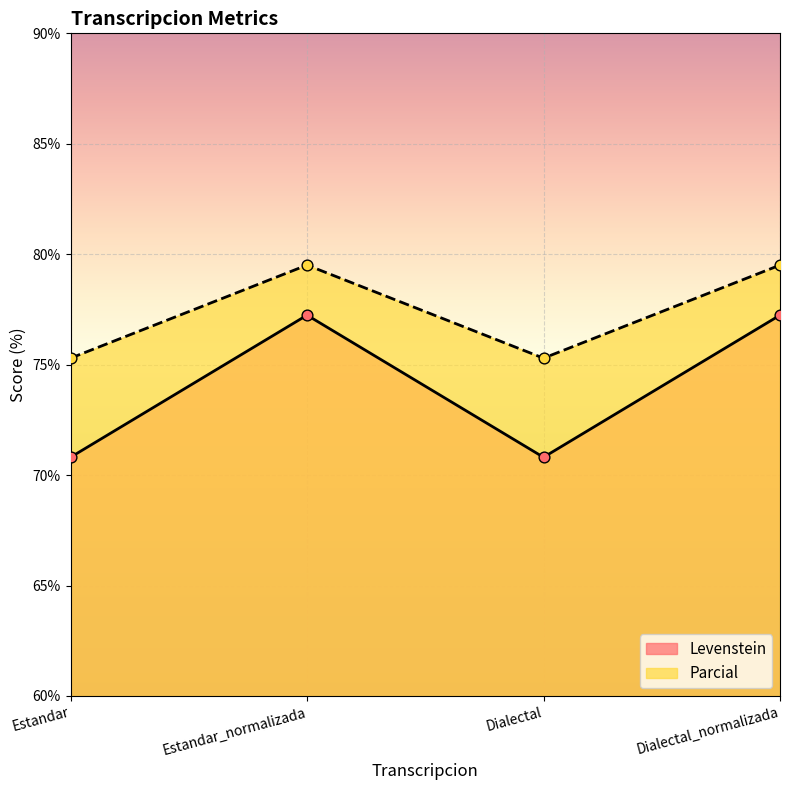

At which category is the sum across all series the highest?

Estandar_normalizada